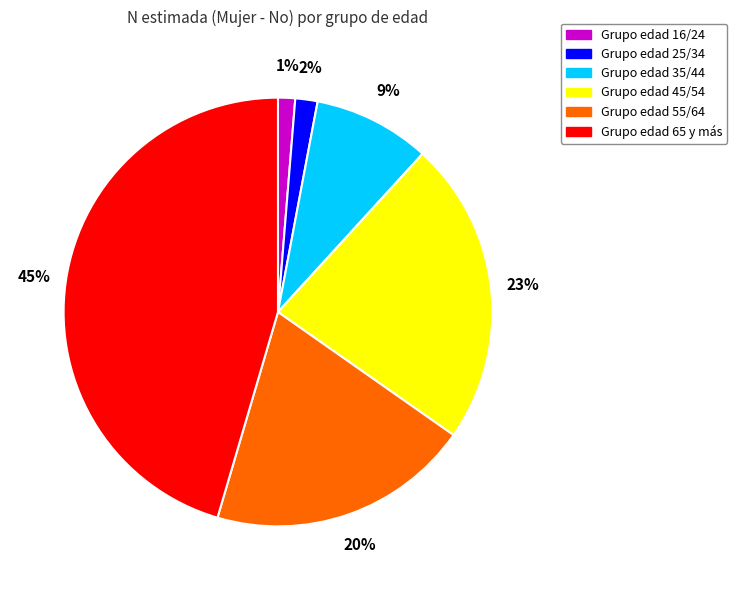

How many slices are in this pie chart?

6